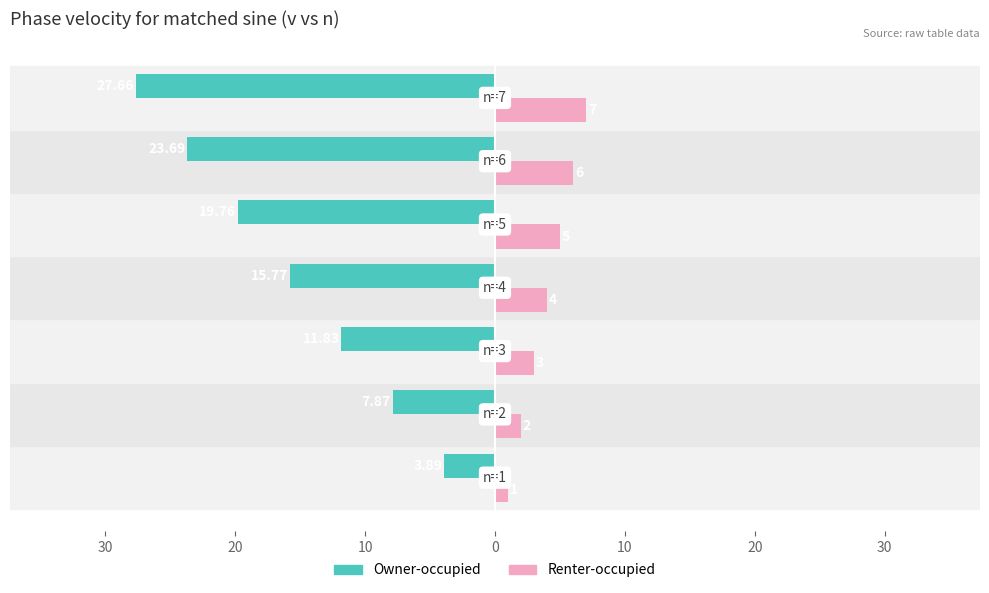

What is the value of the Renter-occupied bar at the 1st from the left?

1.0